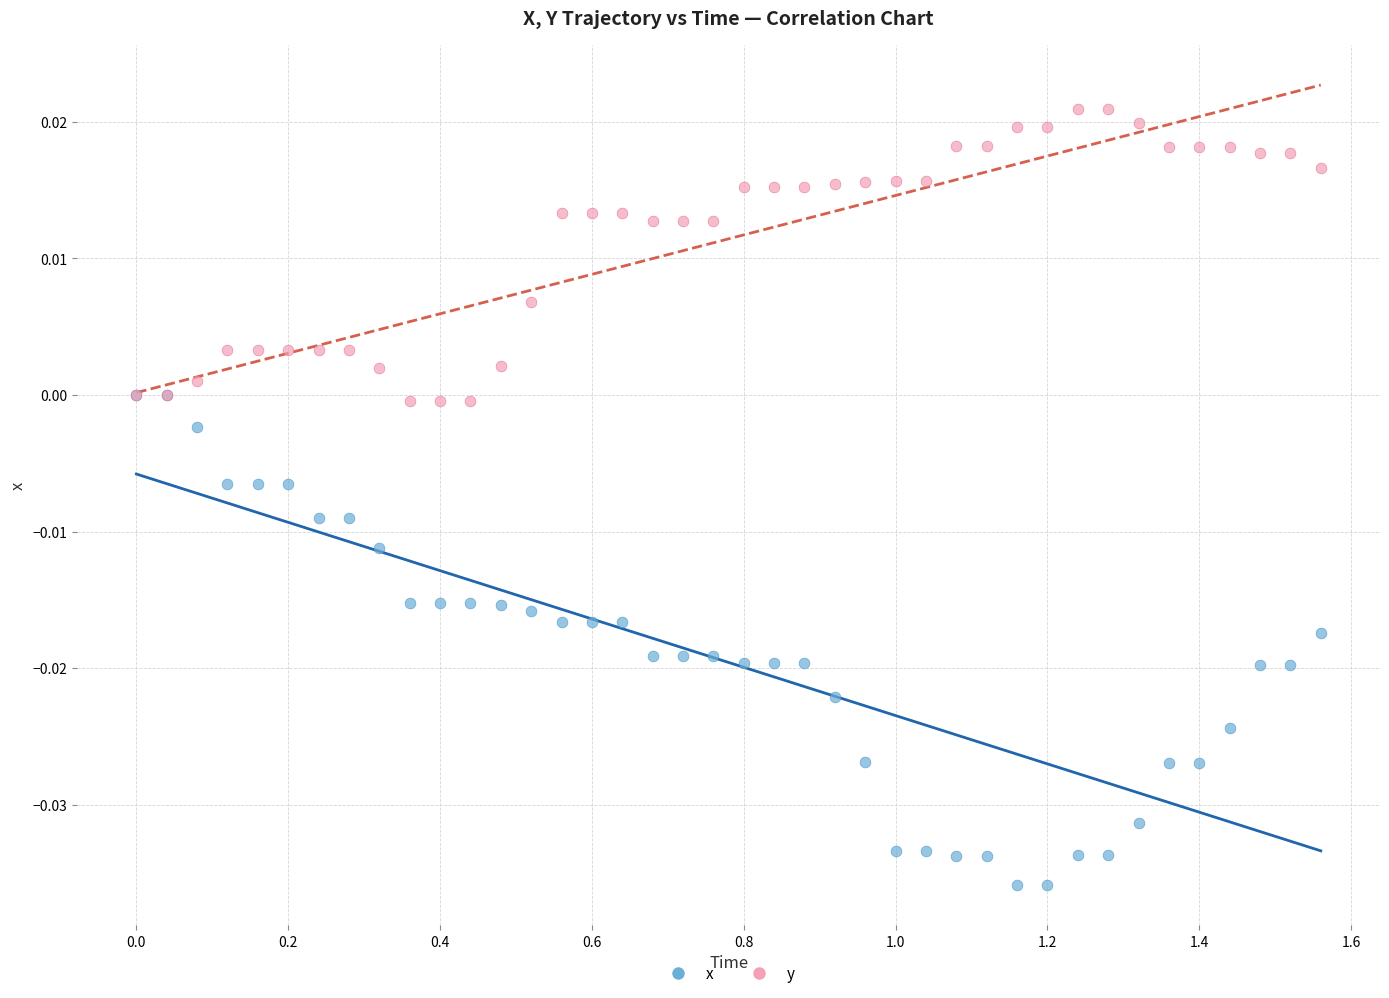

Which series contains the highest Y value?

y